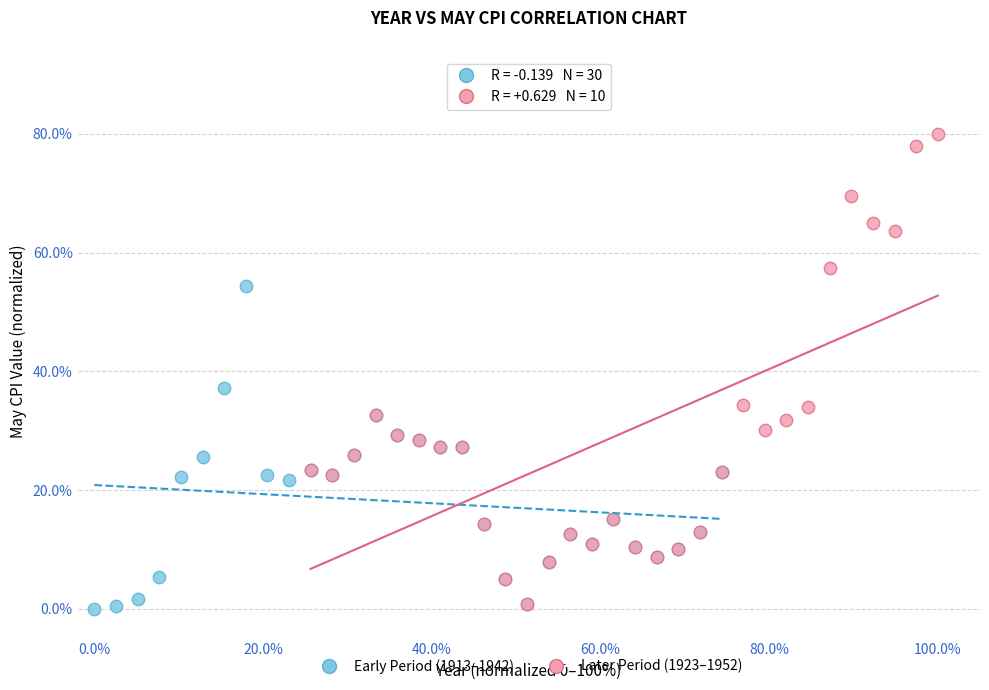

Which series contains the highest Y value?

Later Period (1923–1952)